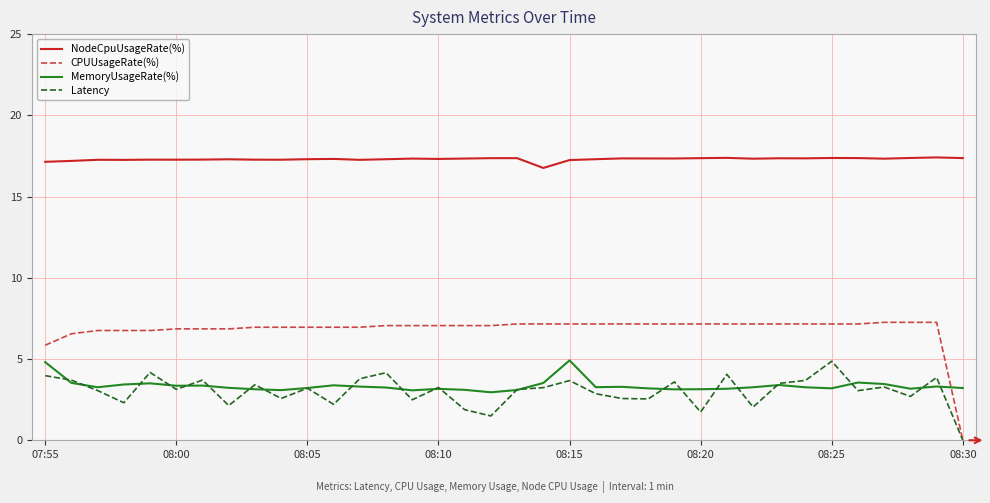

Which series has the widest spread of values?

CPUUsageRate(%)